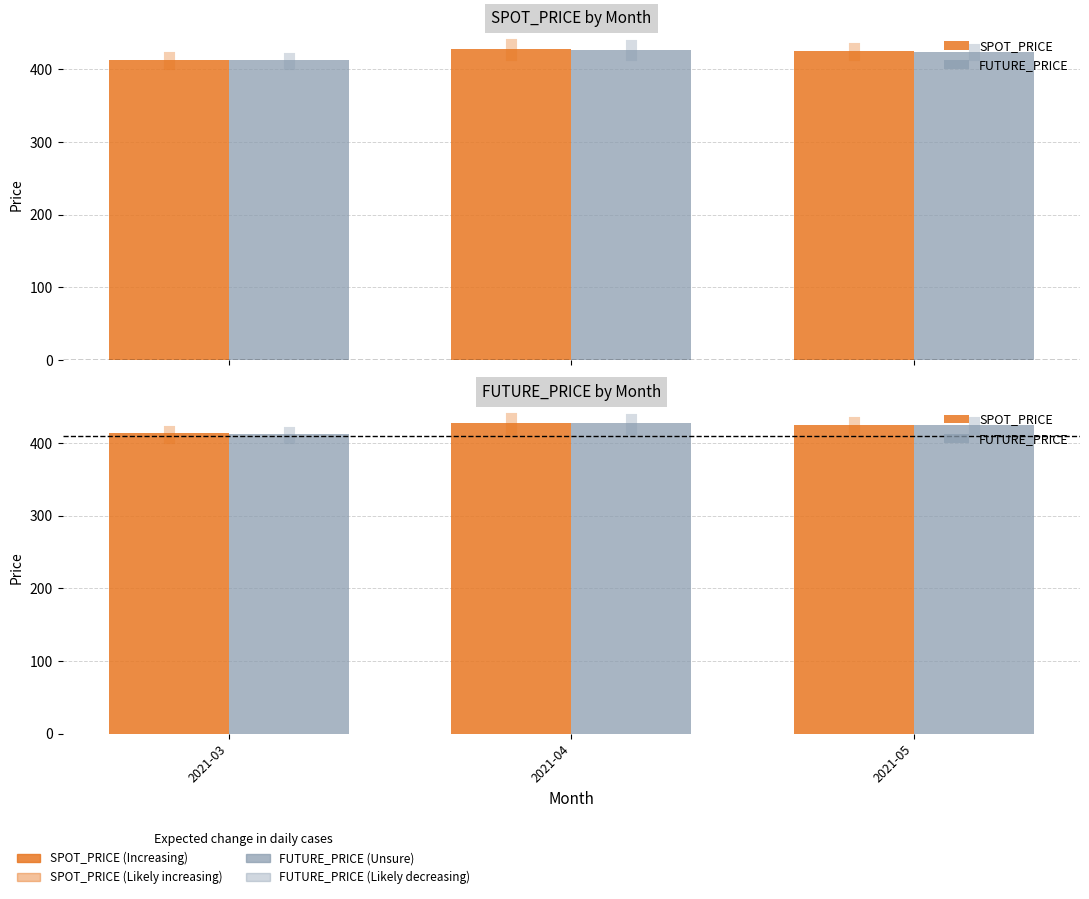

What are all the series names shown in the legend?

SPOT_PRICE, FUTURE_PRICE